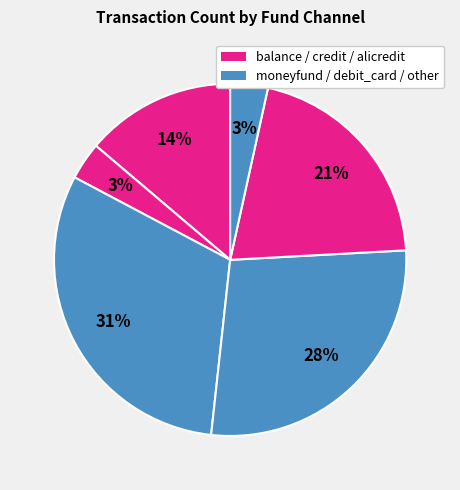

Count the number of slices in the pie.

6